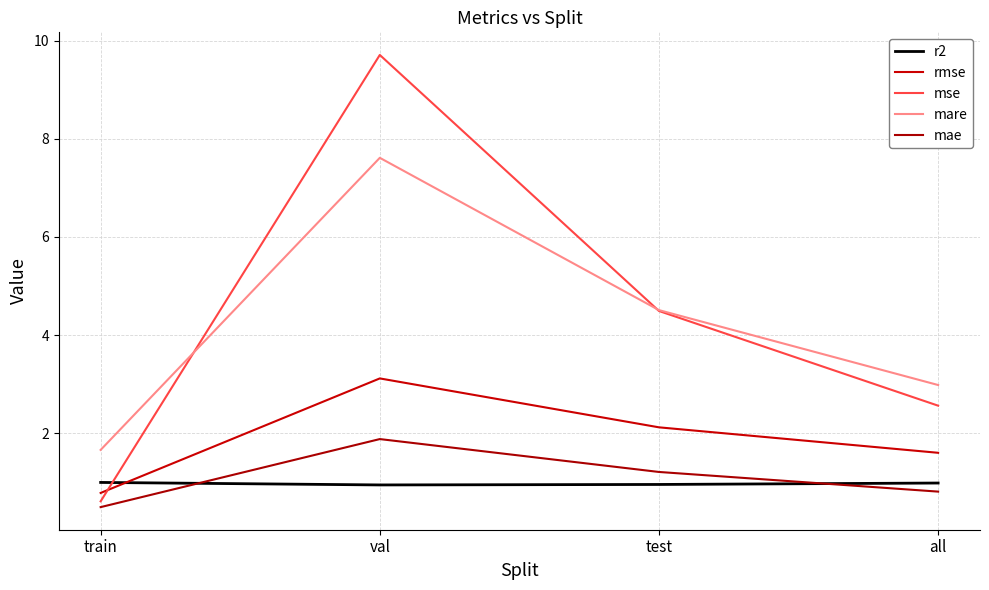

What is the spread (max minus min) of values at all?

2.2